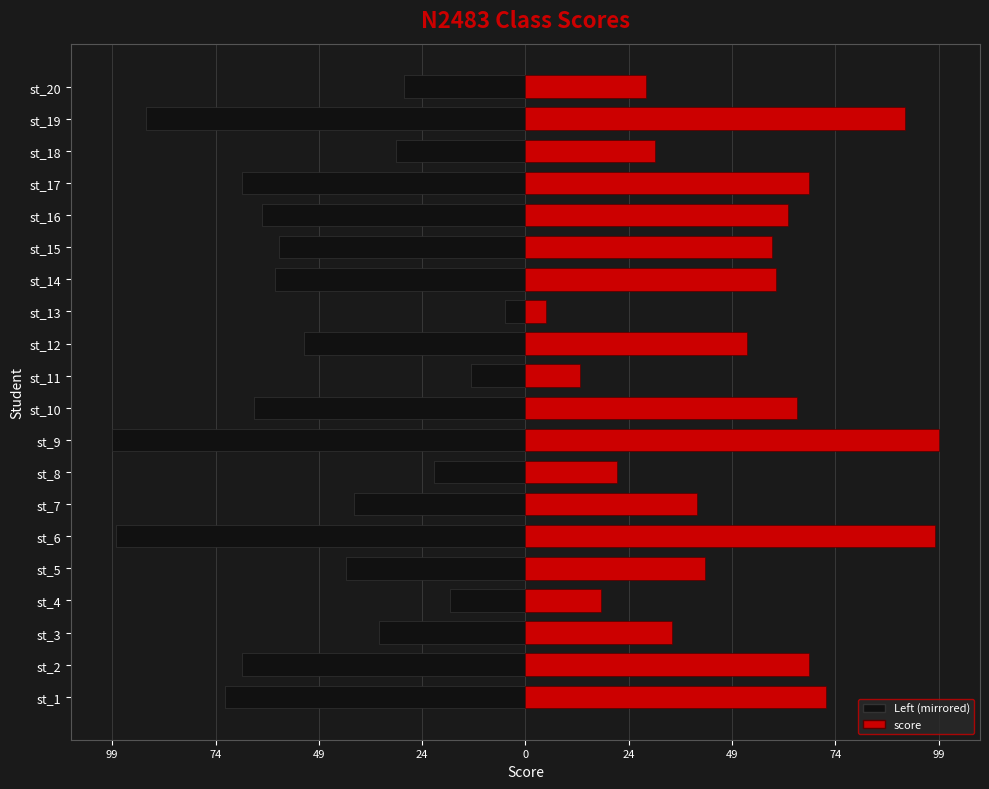

Read the value at st_8, to the nearest 10.

20